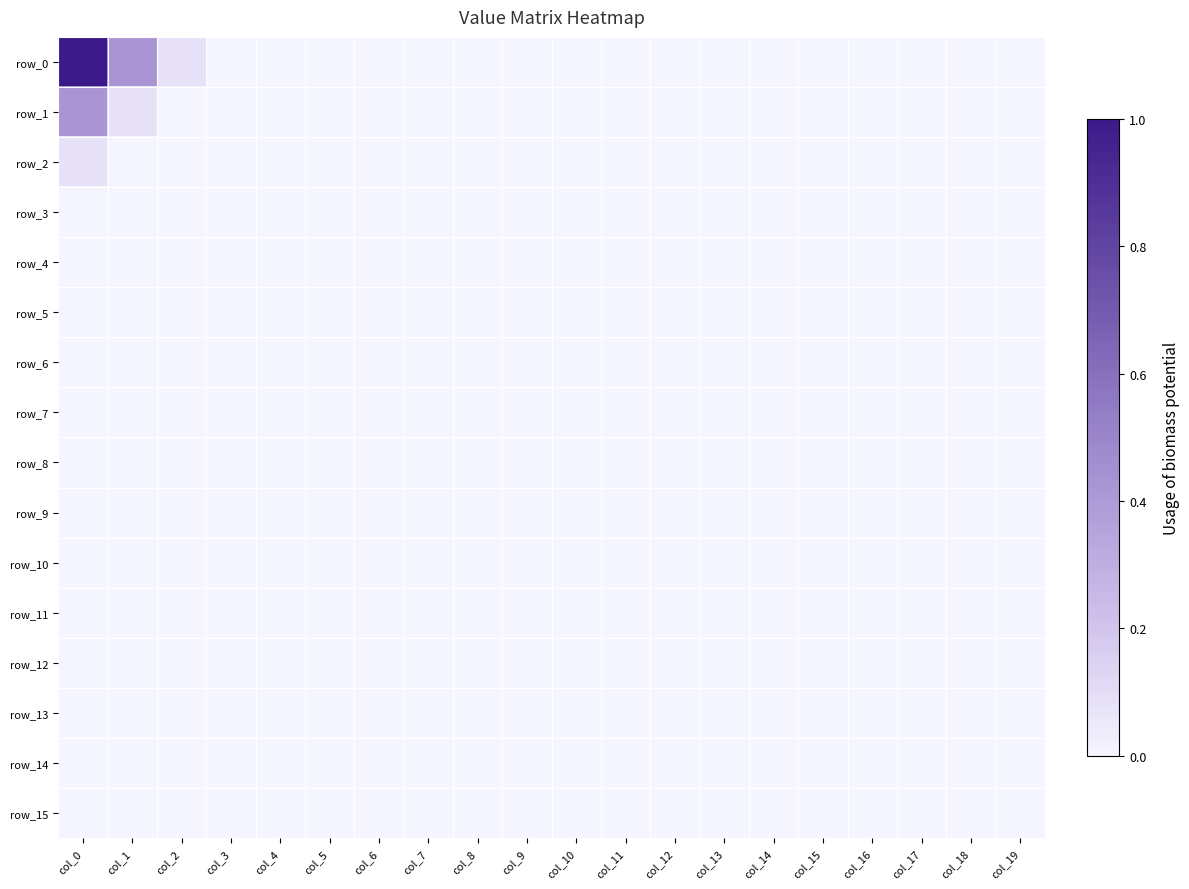

Reading left to right, transcribe all the data shown in this chart.

row_0: col_0=26	col_1=11	col_2=2	col_3=0	col_4=0	col_5=0	col_6=0	col_7=0	col_8=0	col_9=0	col_10=0	col_11=0	col_12=0	col_13=0	col_14=0	col_15=0	col_16=0	col_17=0	col_18=0	col_19=0
row_1: col_0=11	col_1=2	col_2=0	col_3=0	col_4=0	col_5=0	col_6=0	col_7=0	col_8=0	col_9=0	col_10=0	col_11=0	col_12=0	col_13=0	col_14=0	col_15=0	col_16=0	col_17=0	col_18=0	col_19=0
row_2: col_0=2	col_1=0	col_2=0	col_3=0	col_4=0	col_5=0	col_6=0	col_7=0	col_8=0	col_9=0	col_10=0	col_11=0	col_12=0	col_13=0	col_14=0	col_15=0	col_16=0	col_17=0	col_18=0	col_19=0
row_3: col_0=0	col_1=0	col_2=0	col_3=0	col_4=0	col_5=0	col_6=0	col_7=0	col_8=0	col_9=0	col_10=0	col_11=0	col_12=0	col_13=0	col_14=0	col_15=0	col_16=0	col_17=0	col_18=0	col_19=0
row_4: col_0=0	col_1=0	col_2=0	col_3=0	col_4=0	col_5=0	col_6=0	col_7=0	col_8=0	col_9=0	col_10=0	col_11=0	col_12=0	col_13=0	col_14=0	col_15=0	col_16=0	col_17=0	col_18=0	col_19=0
row_5: col_0=0	col_1=0	col_2=0	col_3=0	col_4=0	col_5=0	col_6=0	col_7=0	col_8=0	col_9=0	col_10=0	col_11=0	col_12=0	col_13=0	col_14=0	col_15=0	col_16=0	col_17=0	col_18=0	col_19=0
row_6: col_0=0	col_1=0	col_2=0	col_3=0	col_4=0	col_5=0	col_6=0	col_7=0	col_8=0	col_9=0	col_10=0	col_11=0	col_12=0	col_13=0	col_14=0	col_15=0	col_16=0	col_17=0	col_18=0	col_19=0
row_7: col_0=0	col_1=0	col_2=0	col_3=0	col_4=0	col_5=0	col_6=0	col_7=0	col_8=0	col_9=0	col_10=0	col_11=0	col_12=0	col_13=0	col_14=0	col_15=0	col_16=0	col_17=0	col_18=0	col_19=0
row_8: col_0=0	col_1=0	col_2=0	col_3=0	col_4=0	col_5=0	col_6=0	col_7=0	col_8=0	col_9=0	col_10=0	col_11=0	col_12=0	col_13=0	col_14=0	col_15=0	col_16=0	col_17=0	col_18=0	col_19=0
row_9: col_0=0	col_1=0	col_2=0	col_3=0	col_4=0	col_5=0	col_6=0	col_7=0	col_8=0	col_9=0	col_10=0	col_11=0	col_12=0	col_13=0	col_14=0	col_15=0	col_16=0	col_17=0	col_18=0	col_19=0
row_10: col_0=0	col_1=0	col_2=0	col_3=0	col_4=0	col_5=0	col_6=0	col_7=0	col_8=0	col_9=0	col_10=0	col_11=0	col_12=0	col_13=0	col_14=0	col_15=0	col_16=0	col_17=0	col_18=0	col_19=0
row_11: col_0=0	col_1=0	col_2=0	col_3=0	col_4=0	col_5=0	col_6=0	col_7=0	col_8=0	col_9=0	col_10=0	col_11=0	col_12=0	col_13=0	col_14=0	col_15=0	col_16=0	col_17=0	col_18=0	col_19=0
row_12: col_0=0	col_1=0	col_2=0	col_3=0	col_4=0	col_5=0	col_6=0	col_7=0	col_8=0	col_9=0	col_10=0	col_11=0	col_12=0	col_13=0	col_14=0	col_15=0	col_16=0	col_17=0	col_18=0	col_19=0
row_13: col_0=0	col_1=0	col_2=0	col_3=0	col_4=0	col_5=0	col_6=0	col_7=0	col_8=0	col_9=0	col_10=0	col_11=0	col_12=0	col_13=0	col_14=0	col_15=0	col_16=0	col_17=0	col_18=0	col_19=0
row_14: col_0=0	col_1=0	col_2=0	col_3=0	col_4=0	col_5=0	col_6=0	col_7=0	col_8=0	col_9=0	col_10=0	col_11=0	col_12=0	col_13=0	col_14=0	col_15=0	col_16=0	col_17=0	col_18=0	col_19=0
row_15: col_0=0	col_1=0	col_2=0	col_3=0	col_4=0	col_5=0	col_6=0	col_7=0	col_8=0	col_9=0	col_10=0	col_11=0	col_12=0	col_13=0	col_14=0	col_15=0	col_16=0	col_17=0	col_18=0	col_19=0